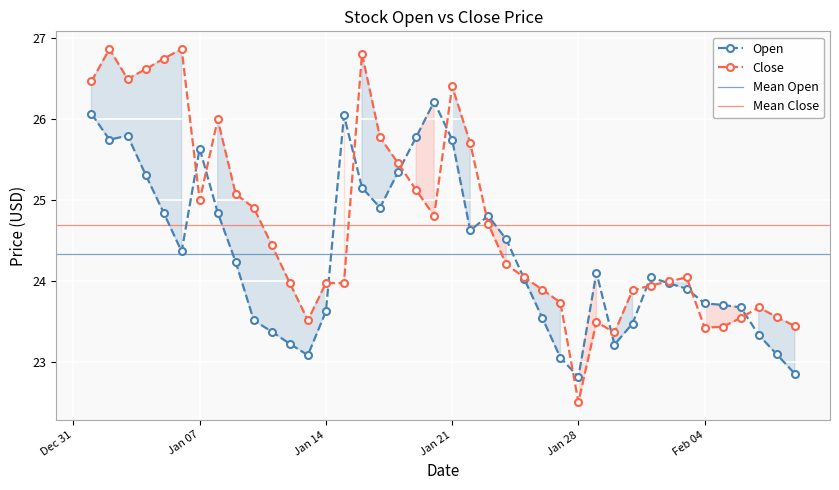

What is the label of the 27th point from the left?

2025-01-27